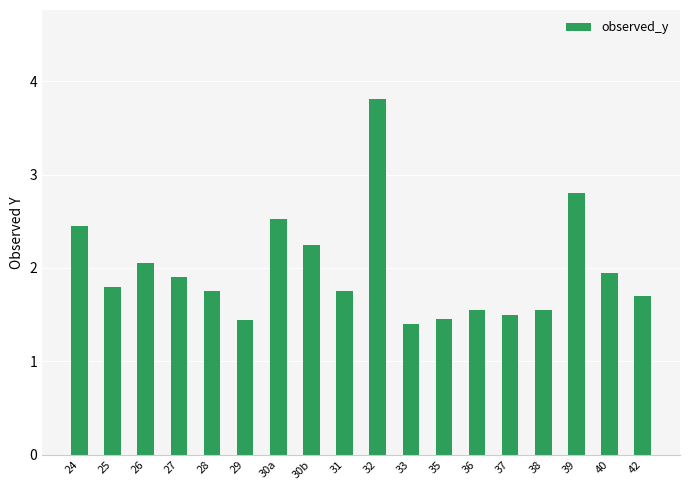

What is the difference between the values at 30a and 31?

0.8